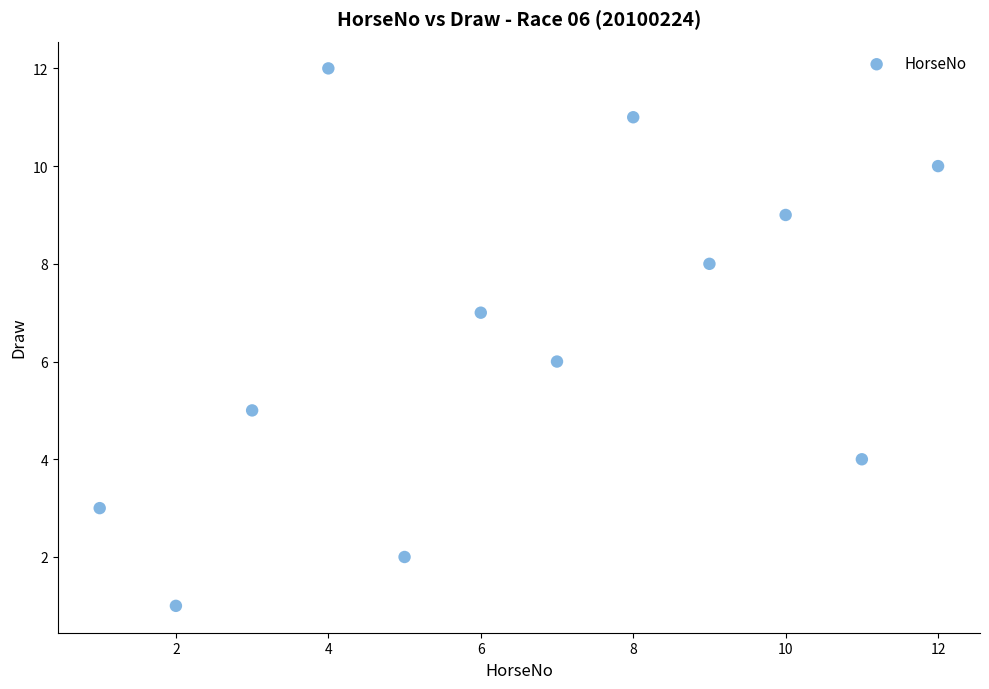

What is the range of X values (max minus min)?

11